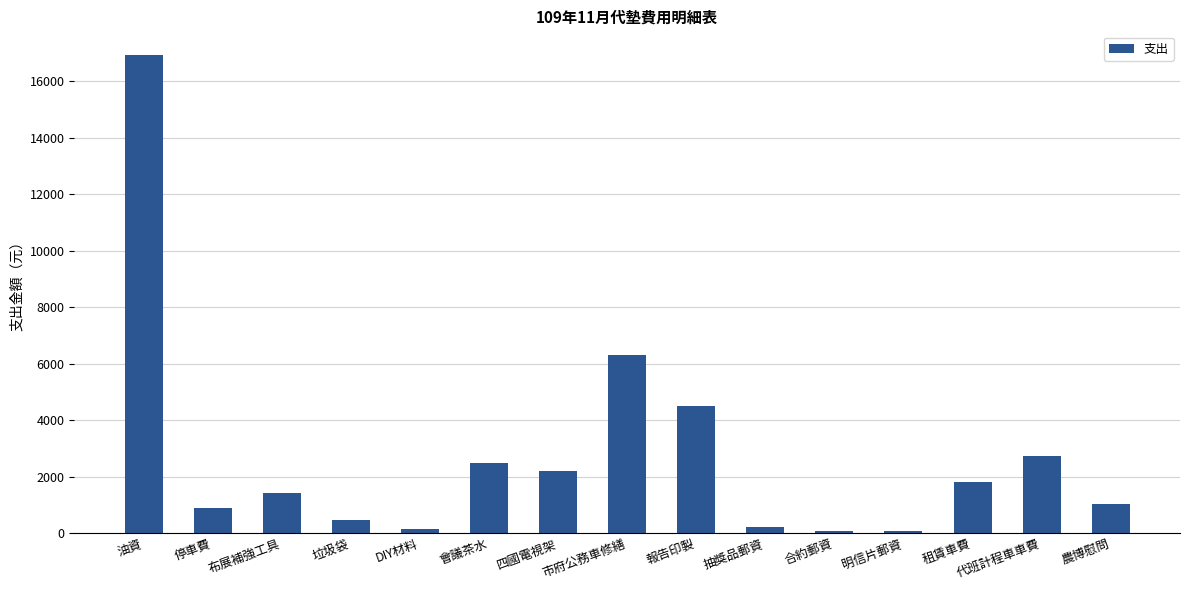

Between DIY材料 and 四國電視架, which is larger?

四國電視架